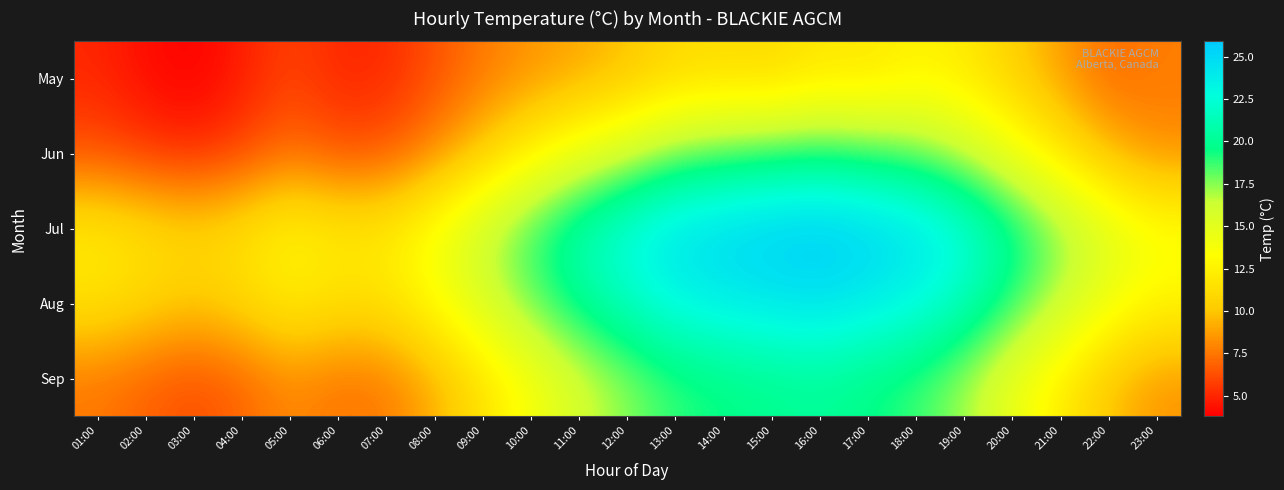

What is the spread (max minus min) of values at 11:00?

12.2